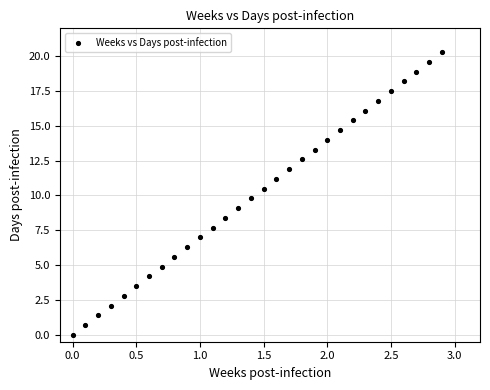

What is the range of X values (max minus min)?

2.9